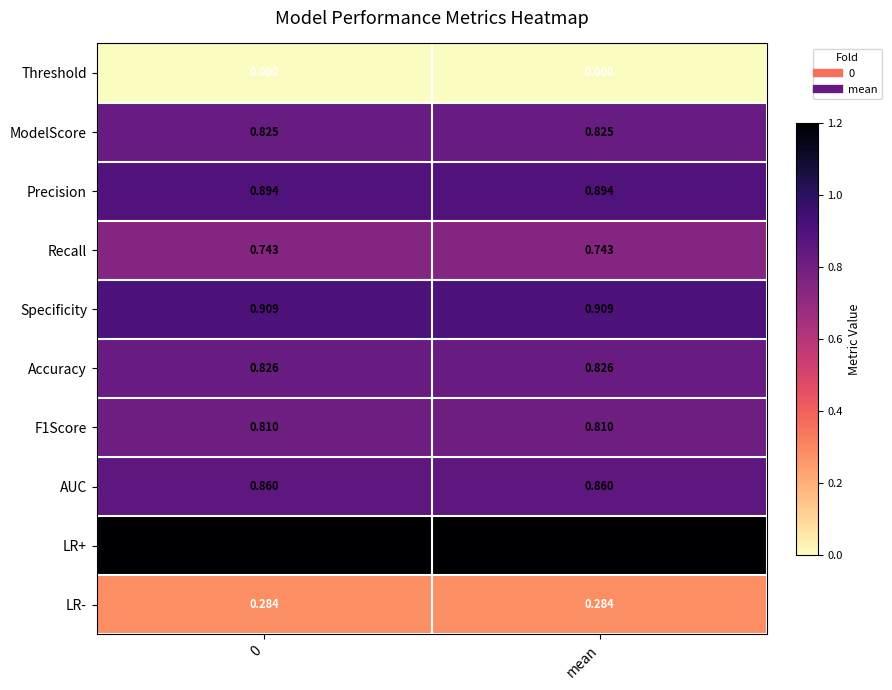

Is the value of ModelScore at 0 greater than the value of AUC at mean?

No